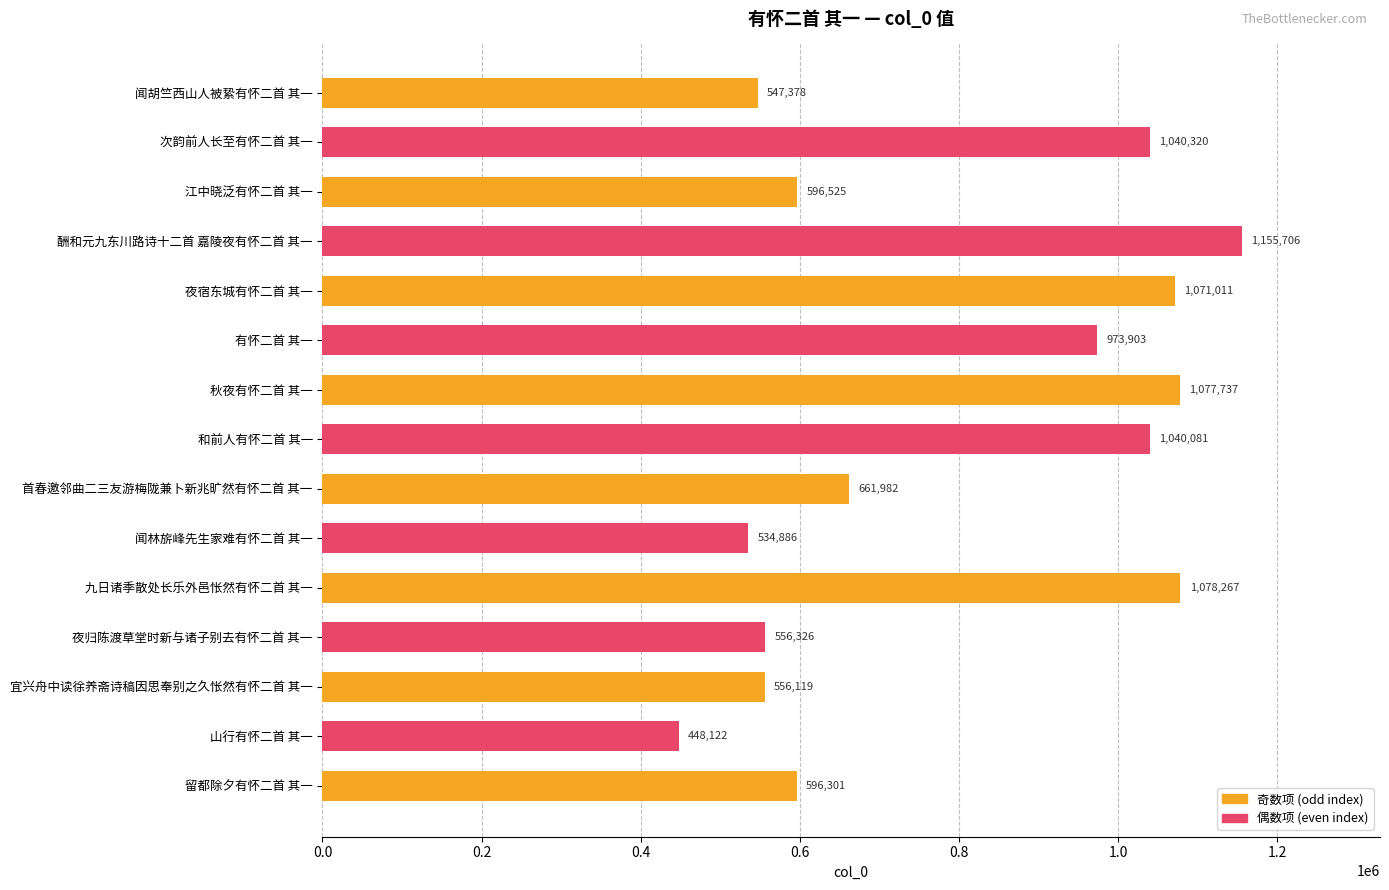

Approximately how many times larger is the value at 闻胡竺西山人被絷有怀二首 其一 compared to 夜归陈渡草堂时新与诸子别去有怀二首 其一?

1.0